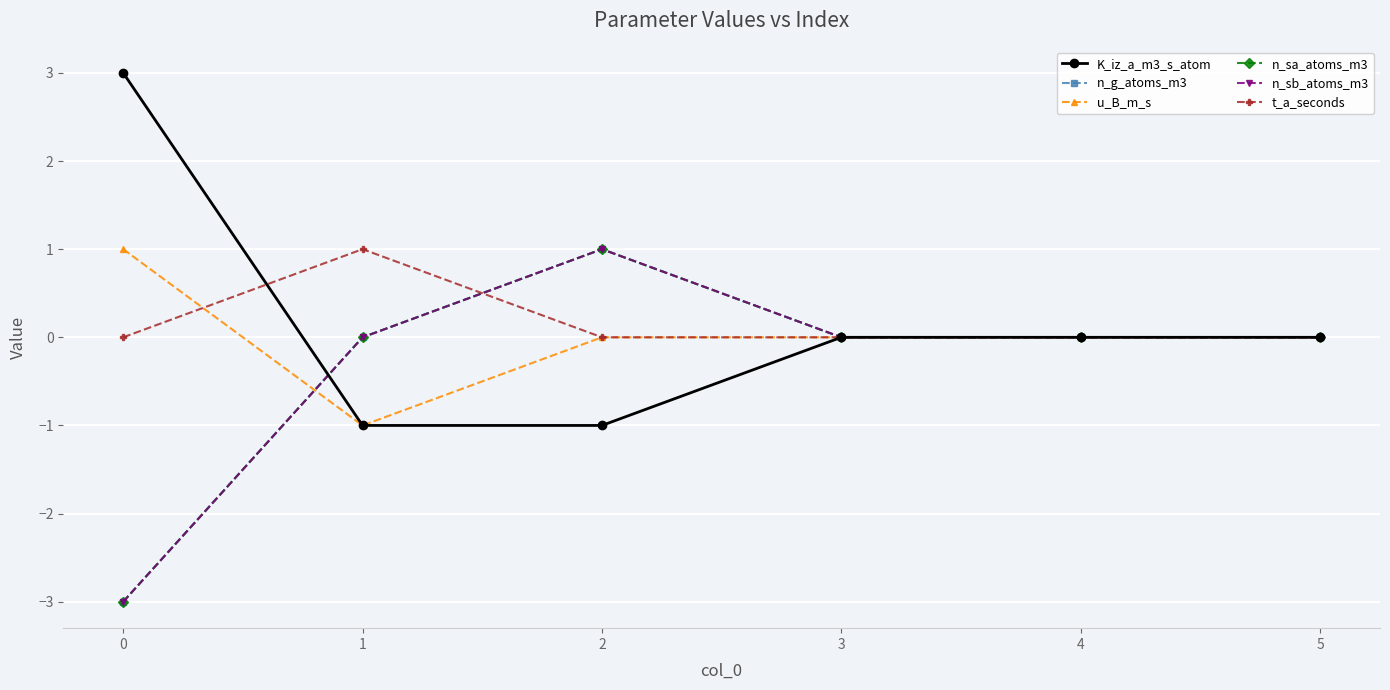

Between 0 and 5, which series saw the biggest shift?

K_iz_a_m3_s_atom